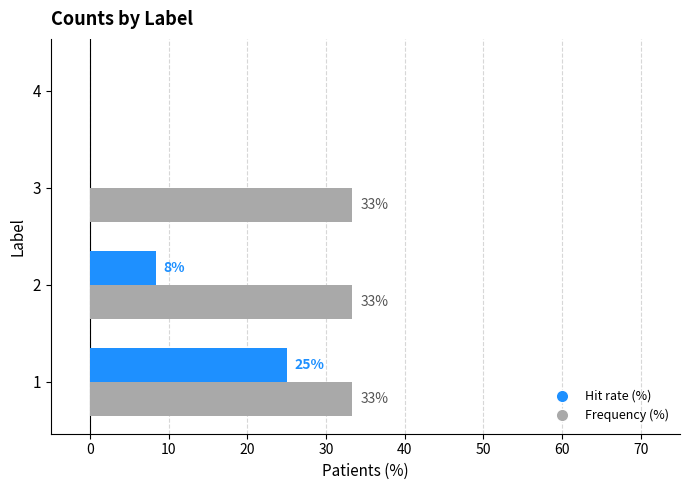

List the series in order of their overall mean, highest first.

Frequency (%), Hit rate (%)